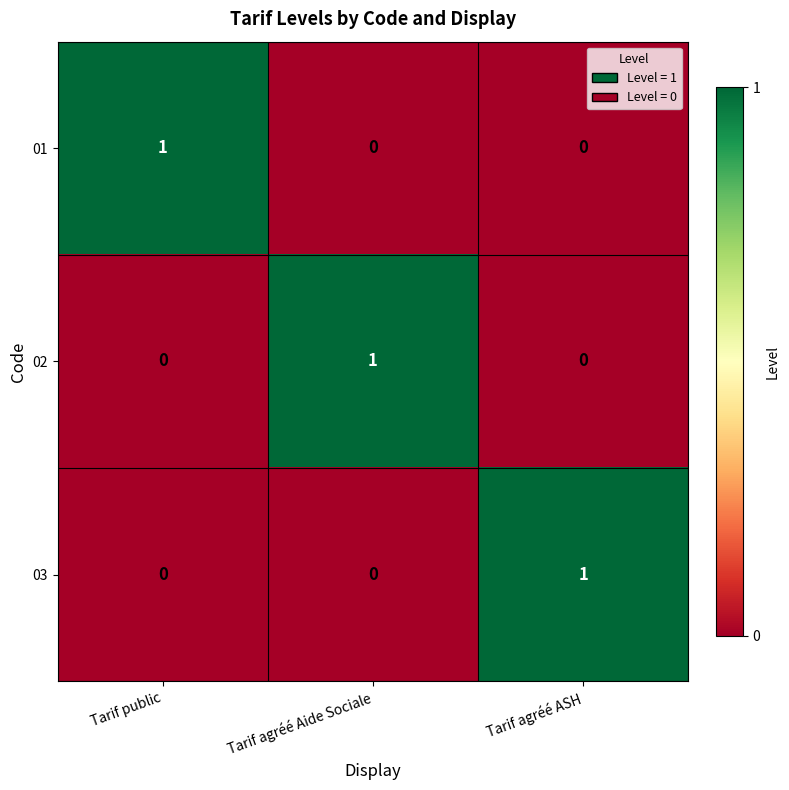

At how many categories does at least one series exceed 0?

3